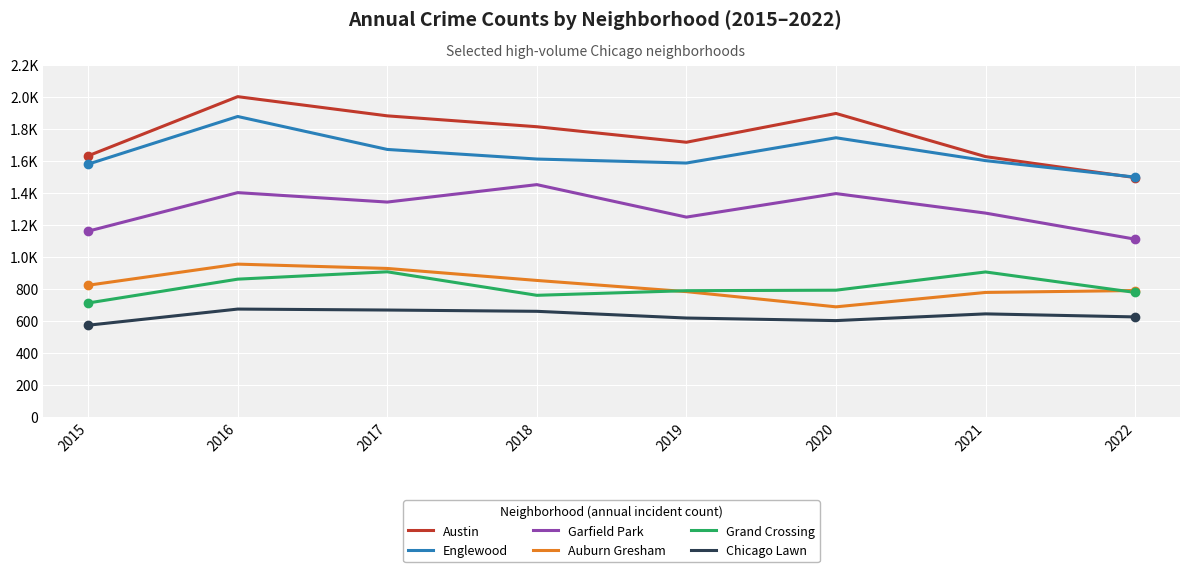

True or false: Garfield Park and Auburn Gresham intersect in this chart.

False